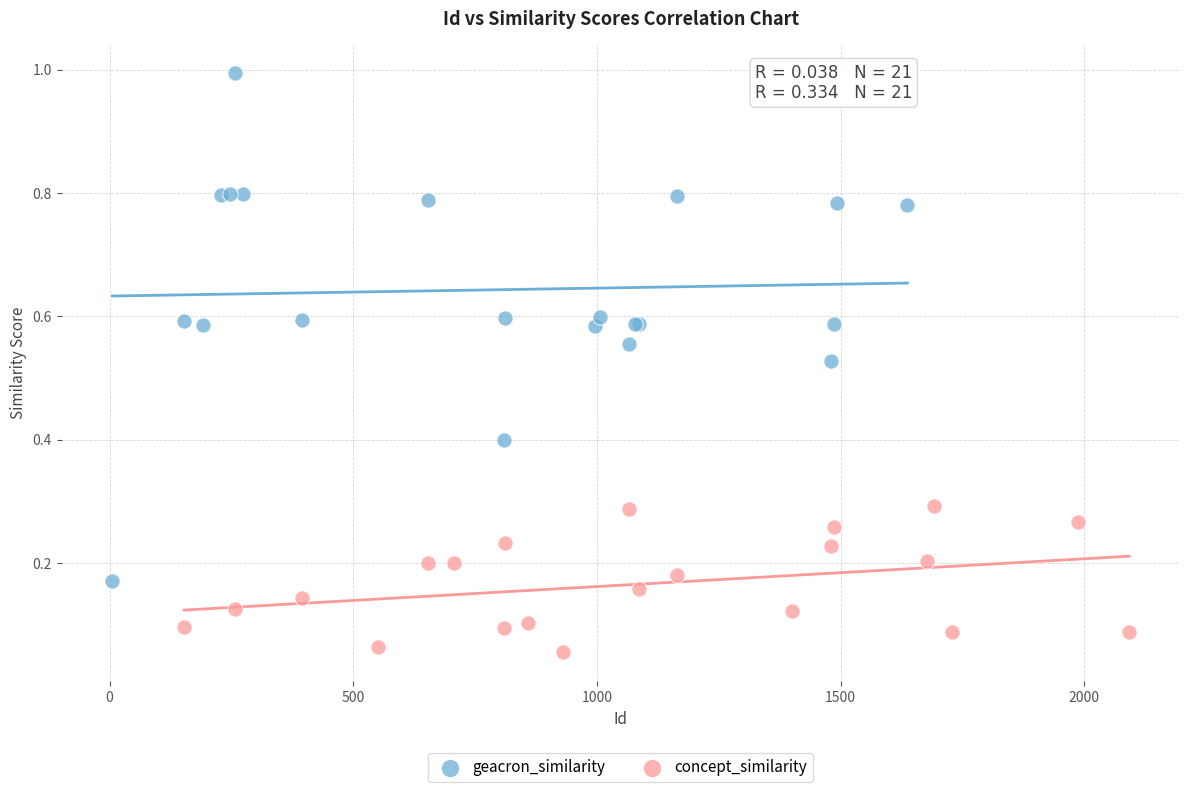

Which series contains the lowest Y value?

concept_similarity